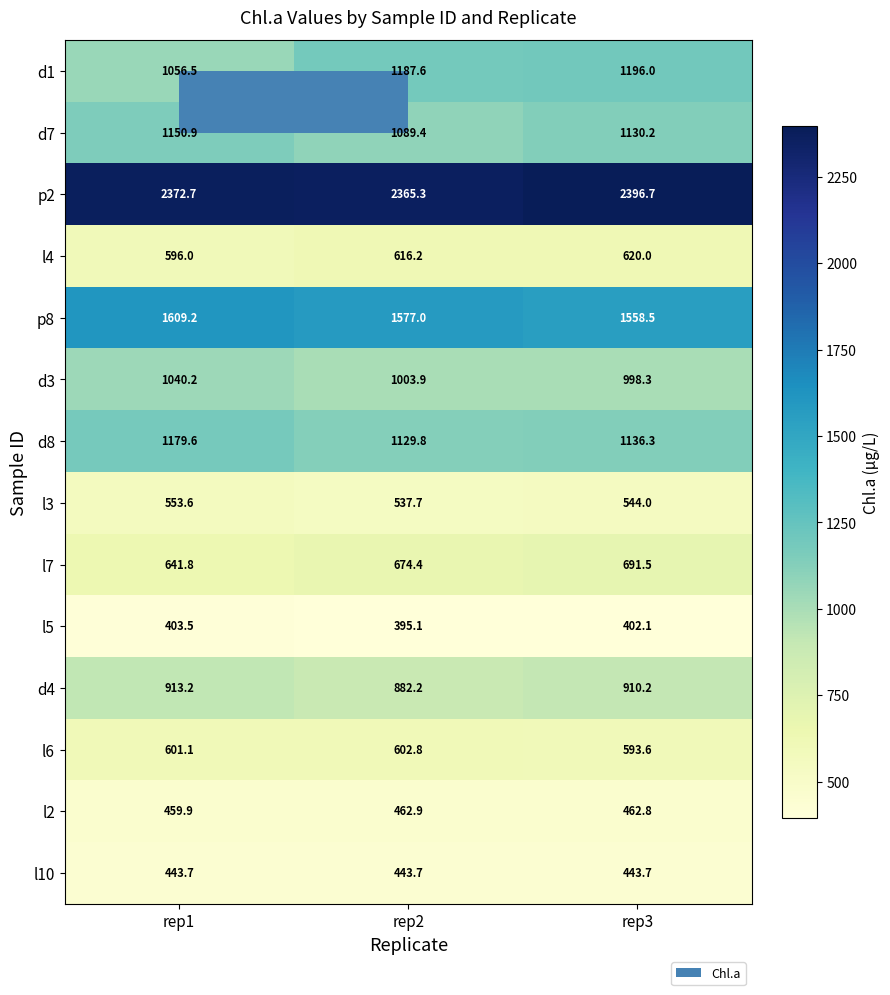

Count the number of categories in the chart.

3